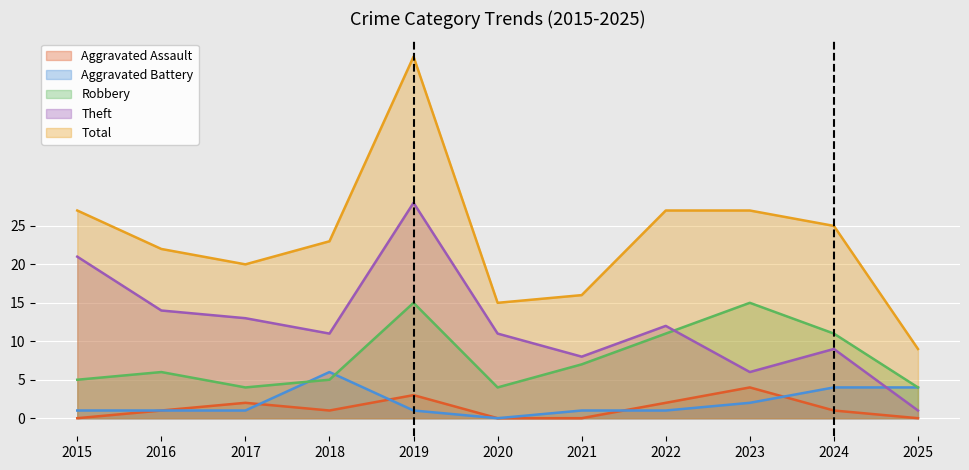

What is the difference between the maximum and minimum values in the Theft series?

27